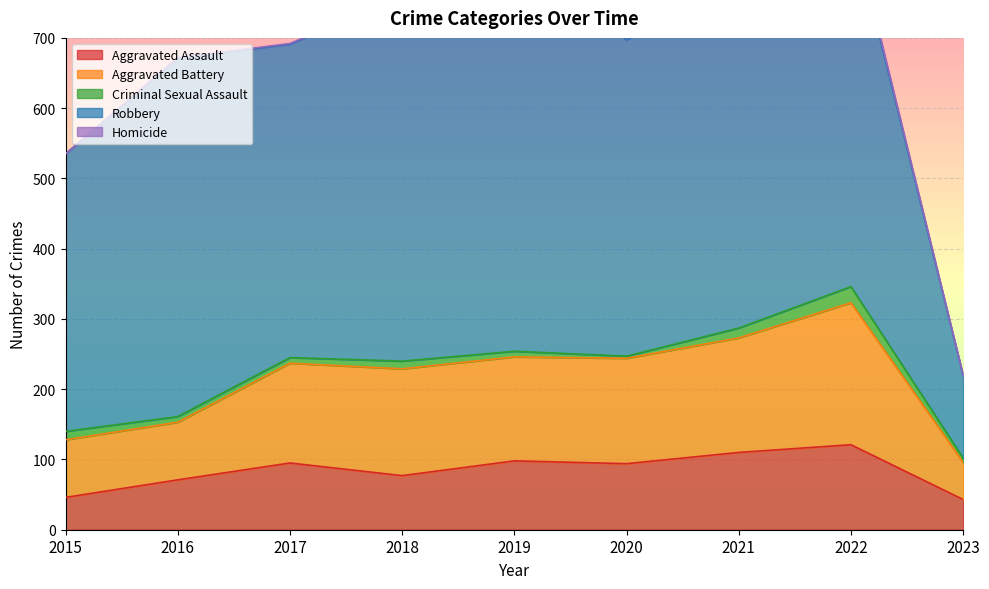

Where is Robbery nearest to the value 354?

2015